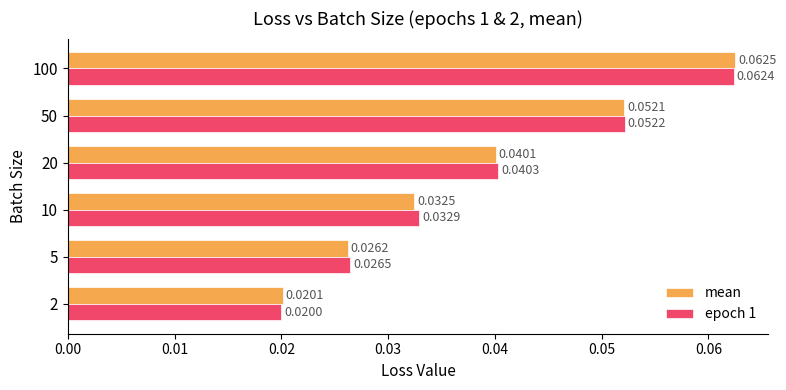

Which series has the largest total across all categories?

epoch 1